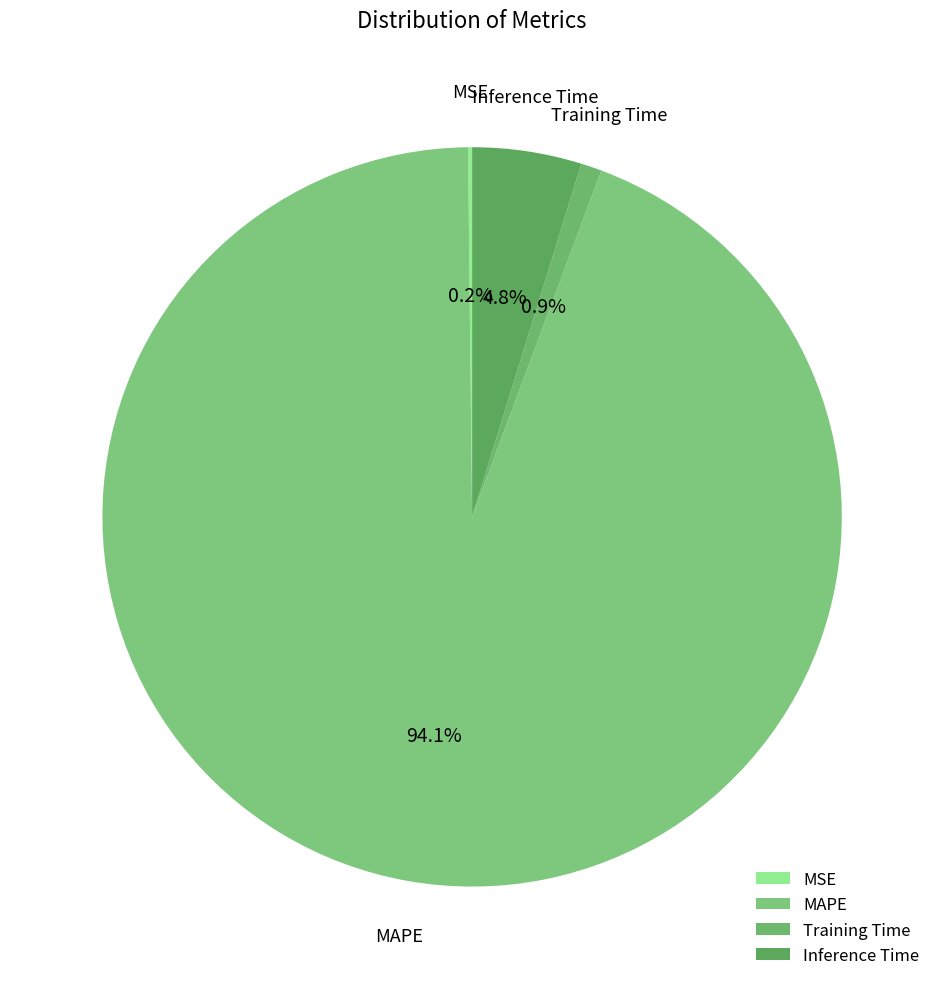

What percentage is the MAPE slice, to the nearest percent?

94%